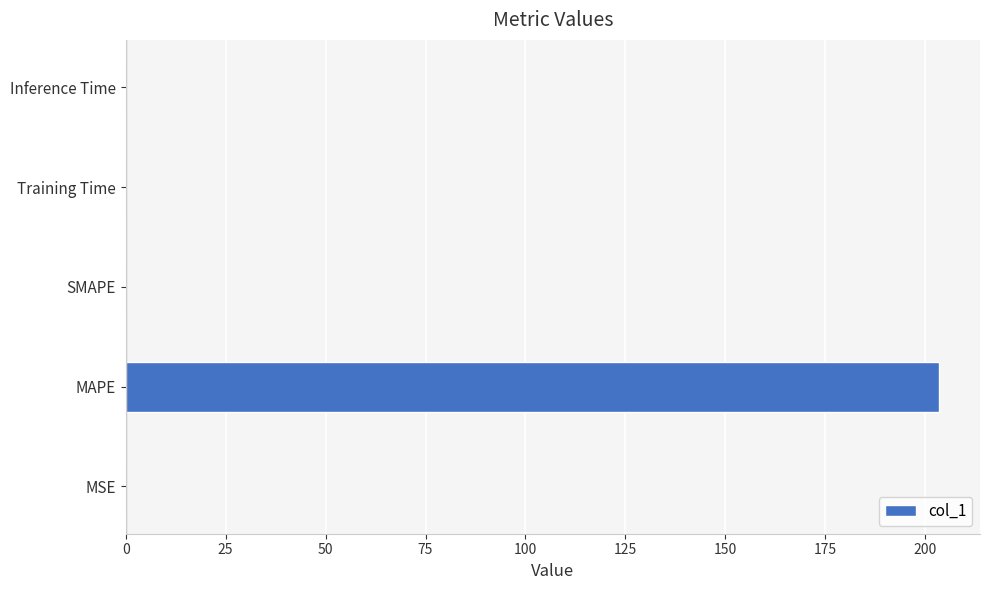

True or false: the data shows 0.0 at Inference Time.

True